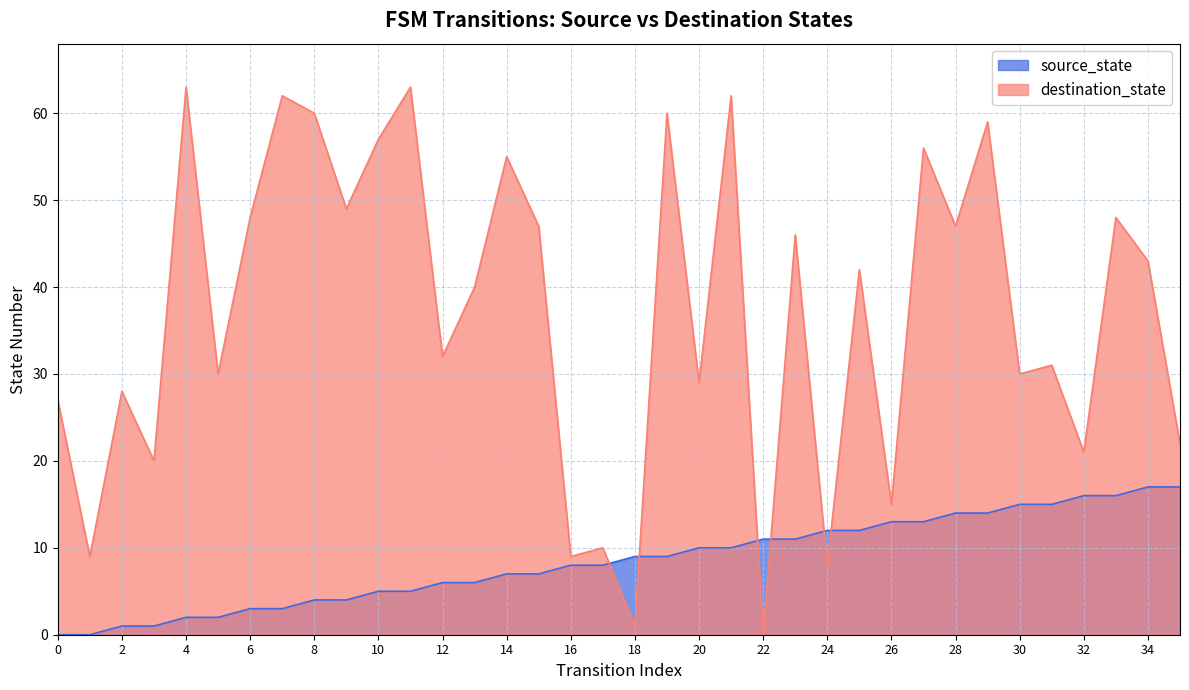

What is the value of the destination_state point at the 19th from the left?

1